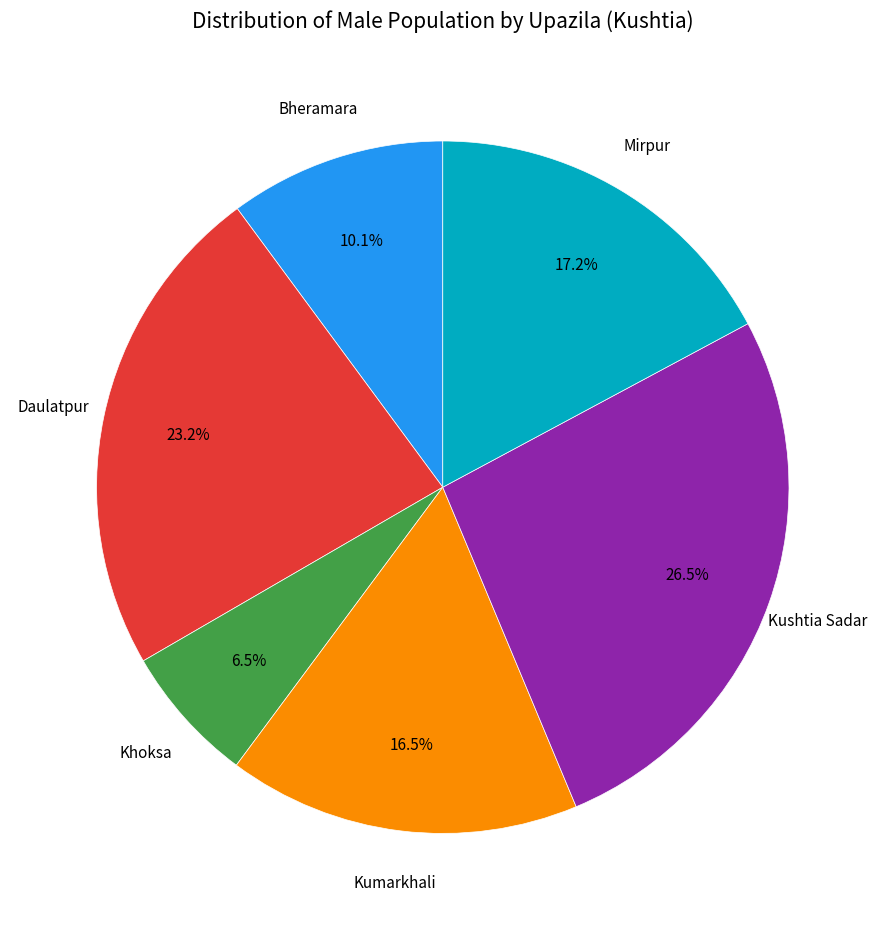

Is there a majority slice in this chart?

No